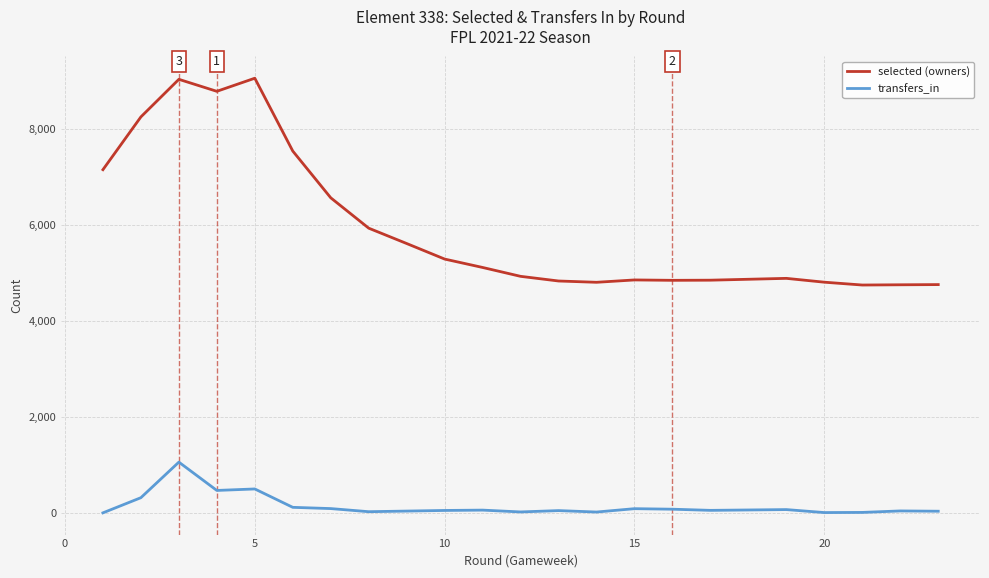

What is the difference between the maximum and minimum values in the transfers_in series?

1057